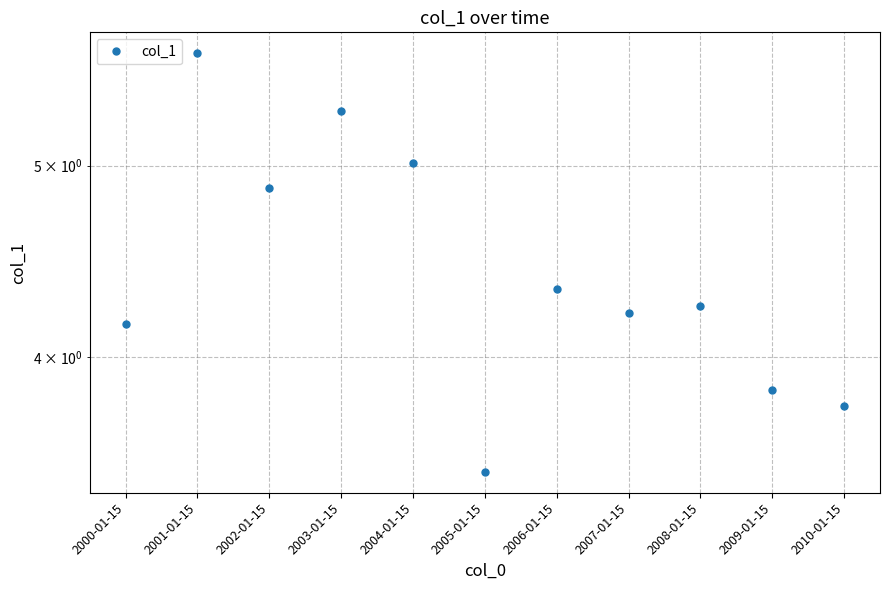

Between 2005-01-15 and 2000-01-15, which is larger?

2000-01-15